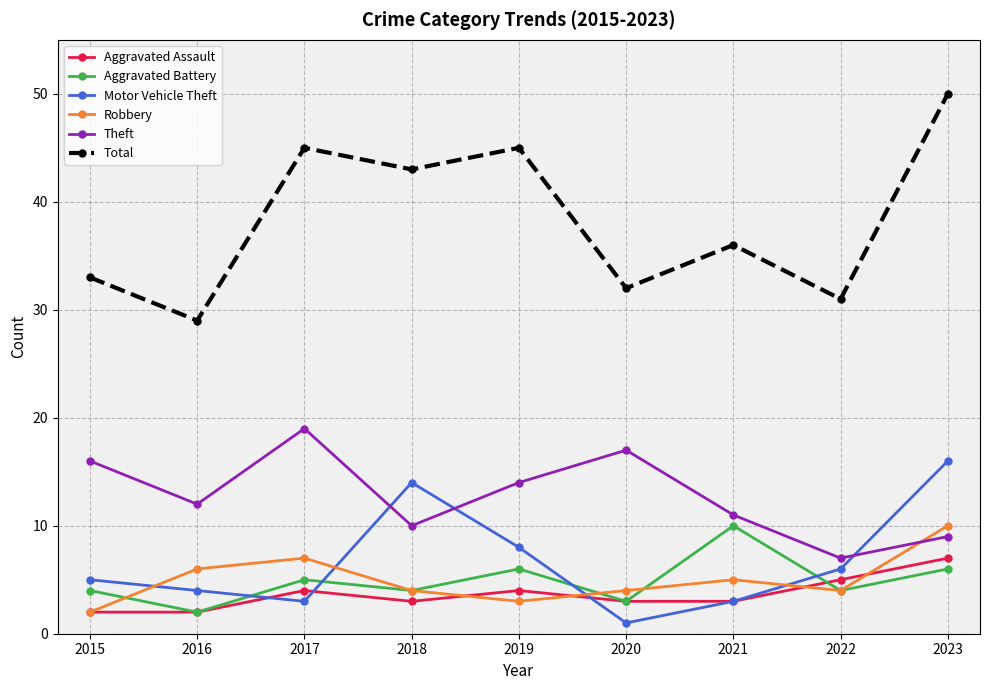

What is the value of the Theft point at the 1st from the left?

16